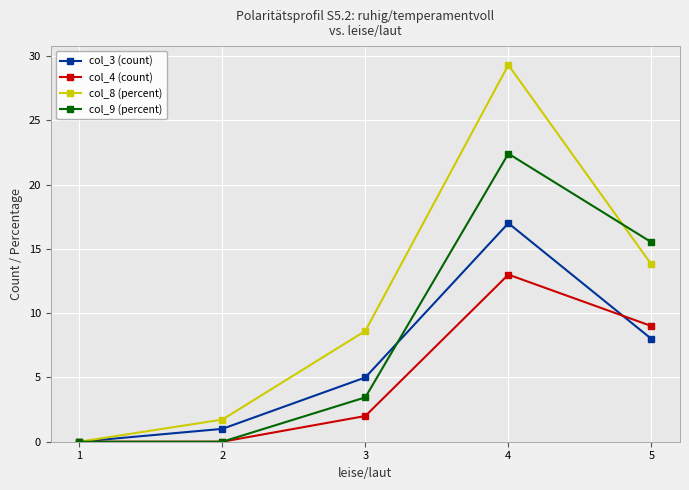

Is the value of col_8 (percent) at 3 greater than the value of col_4 (count) at 1?

Yes